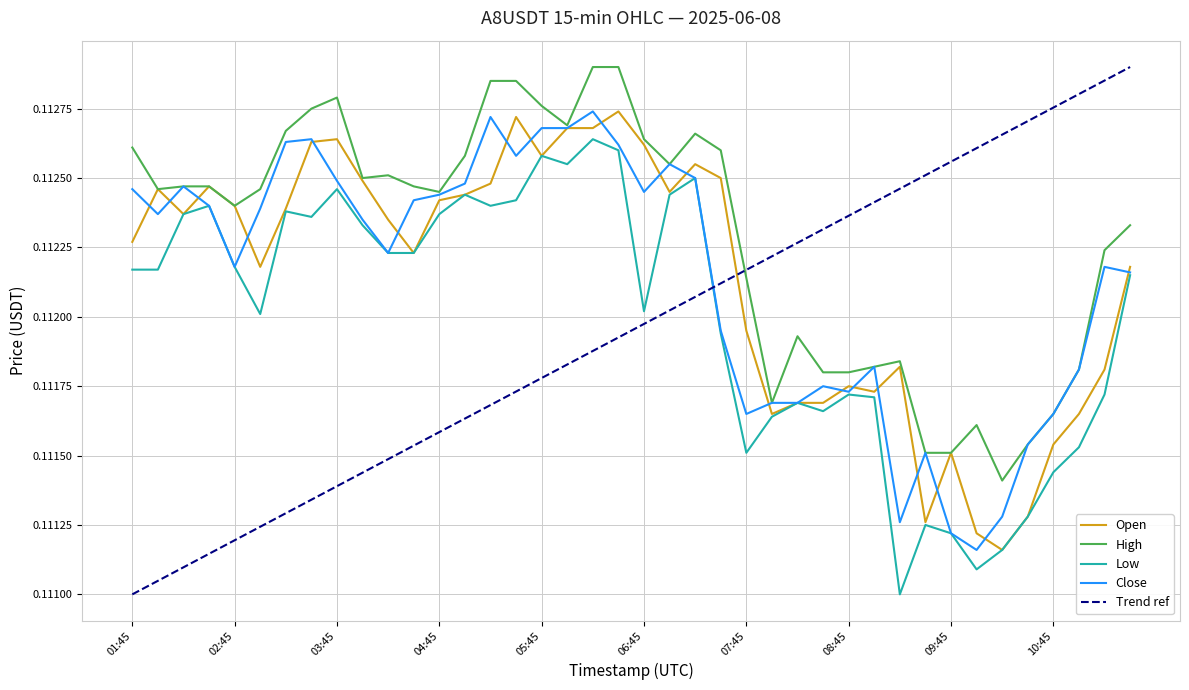

Reading right to left, what are all the values shown in this chart?

open: 0.1	0.1	0.1	0.1	0.1	0.1	0.1	0.1	0.1	0.1	0.1	0.1	0.1	0.1	0.1	0.1	0.1	0.1	0.1	0.1	0.1	0.1	0.1	0.1	0.1	0.1	0.1	0.1	0.1	0.1	0.1	0.1	0.1	0.1	0.1	0.1	0.1	0.1	0.1	0.1
high: 0.1	0.1	0.1	0.1	0.1	0.1	0.1	0.1	0.1	0.1	0.1	0.1	0.1	0.1	0.1	0.1	0.1	0.1	0.1	0.1	0.1	0.1	0.1	0.1	0.1	0.1	0.1	0.1	0.1	0.1	0.1	0.1	0.1	0.1	0.1	0.1	0.1	0.1	0.1	0.1
low: 0.1	0.1	0.1	0.1	0.1	0.1	0.1	0.1	0.1	0.1	0.1	0.1	0.1	0.1	0.1	0.1	0.1	0.1	0.1	0.1	0.1	0.1	0.1	0.1	0.1	0.1	0.1	0.1	0.1	0.1	0.1	0.1	0.1	0.1	0.1	0.1	0.1	0.1	0.1	0.1
close: 0.1	0.1	0.1	0.1	0.1	0.1	0.1	0.1	0.1	0.1	0.1	0.1	0.1	0.1	0.1	0.1	0.1	0.1	0.1	0.1	0.1	0.1	0.1	0.1	0.1	0.1	0.1	0.1	0.1	0.1	0.1	0.1	0.1	0.1	0.1	0.1	0.1	0.1	0.1	0.1